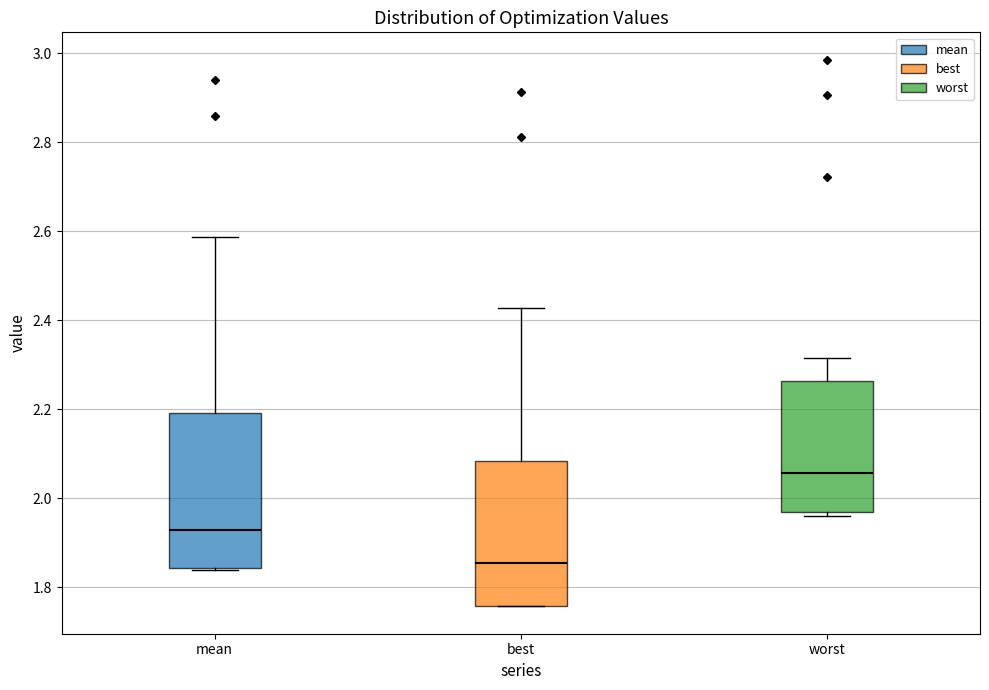

Reading left to right, read every box against the y-axis: the position of its median line, the range the box covers, and the ends of its whiskers. The values are not printed on the chart, so give them approximately, as read against the axis.

mean: median 1.92, box 1.84 to 2.20, whiskers 1.84 (just below the box's lower edge) to 2.58
best: median 1.86, box 1.76 to 2.08, whiskers 1.76 to 2.42
worst: median 2.06, box 1.96 to 2.26, whiskers 1.96 (just below the box's lower edge) to 2.32